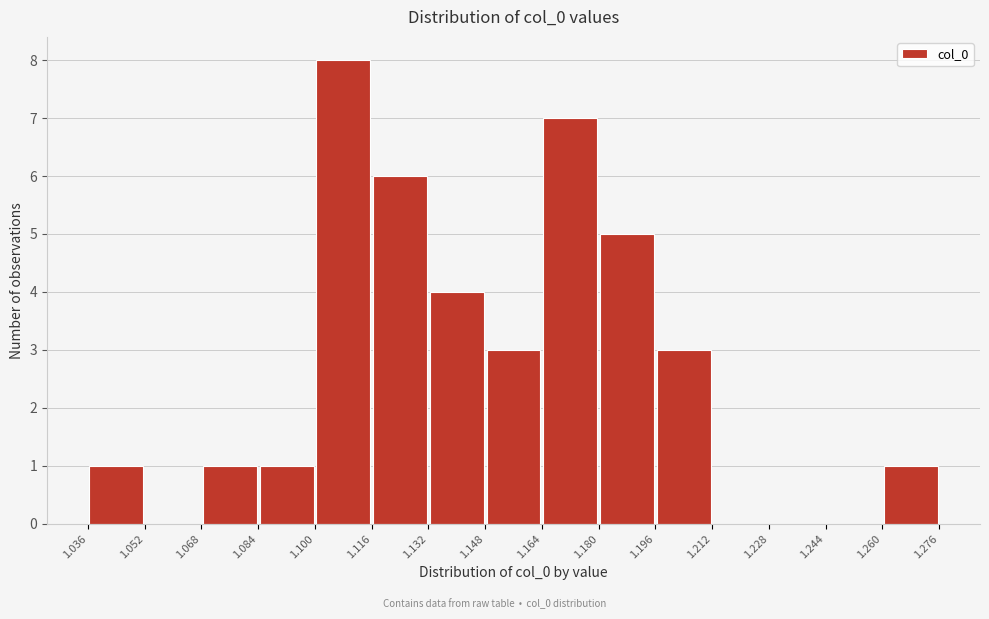

Which range on the x-axis has the tallest bar?

1.100 to 1.116